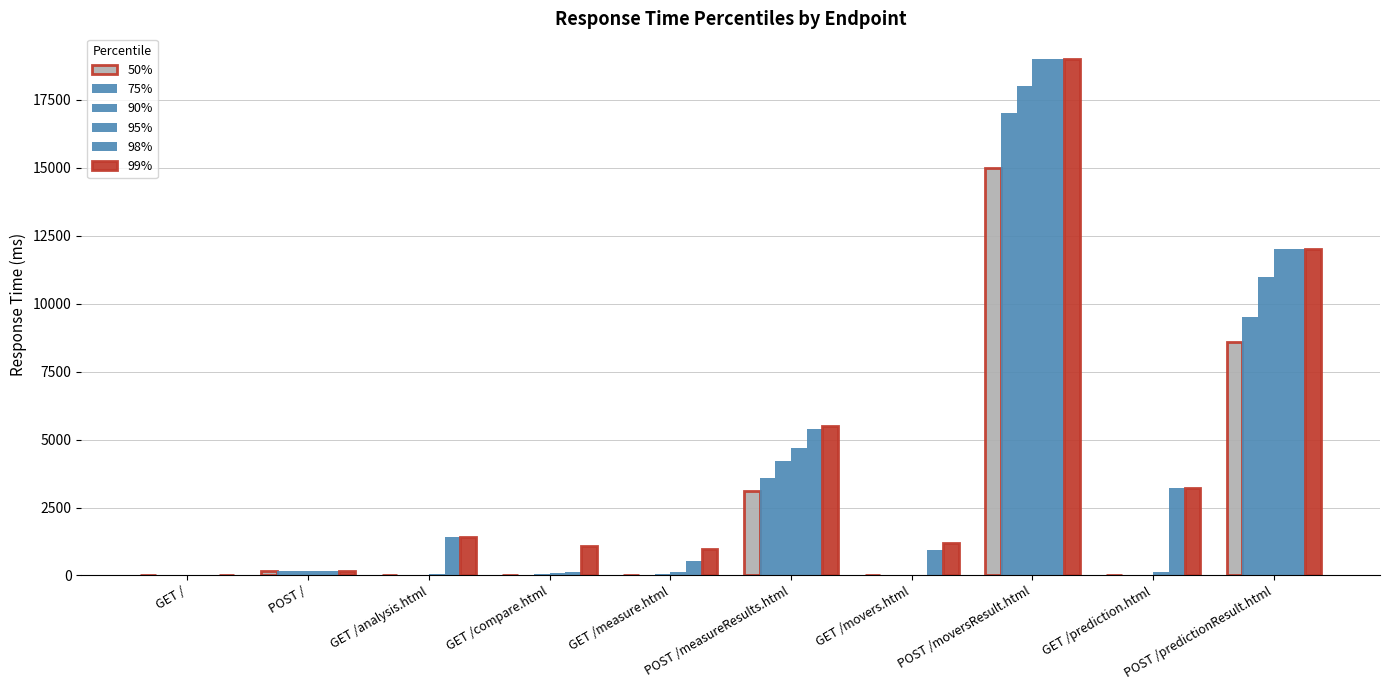

What is the value of the 99% bar at the 8th from the left?

19000